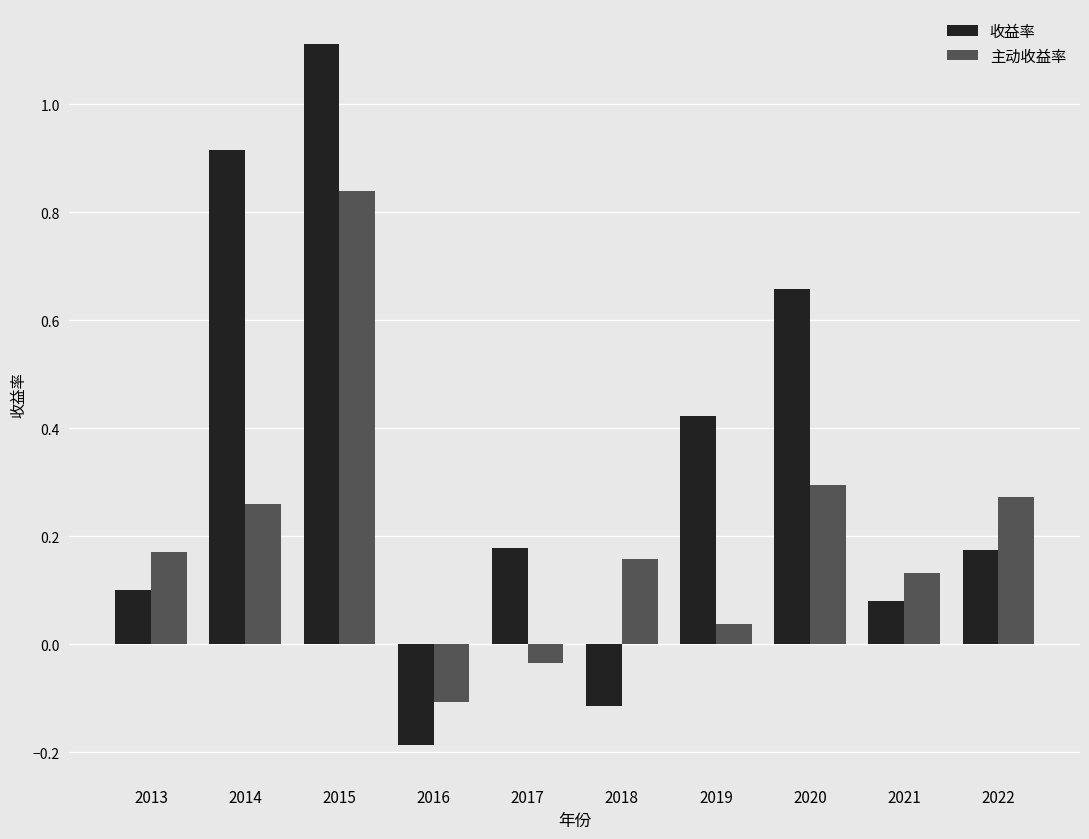

At which label does 主动收益率 reach its minimum?

2016